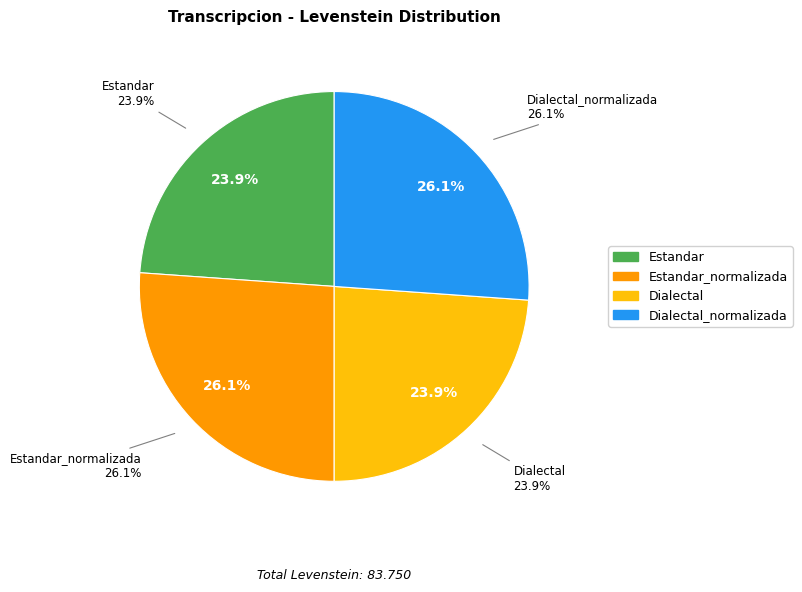

To the nearest percent, what percentage of the pie is Estandar_normalizada?

26%